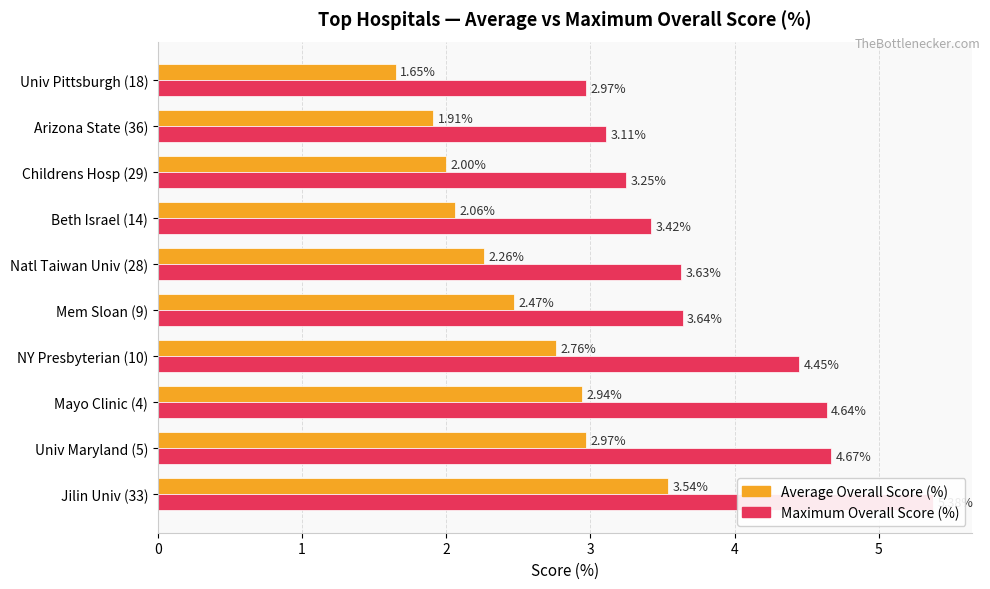

What is the value of the Average Overall Score (%) bar at the 2nd from the left?

3.0